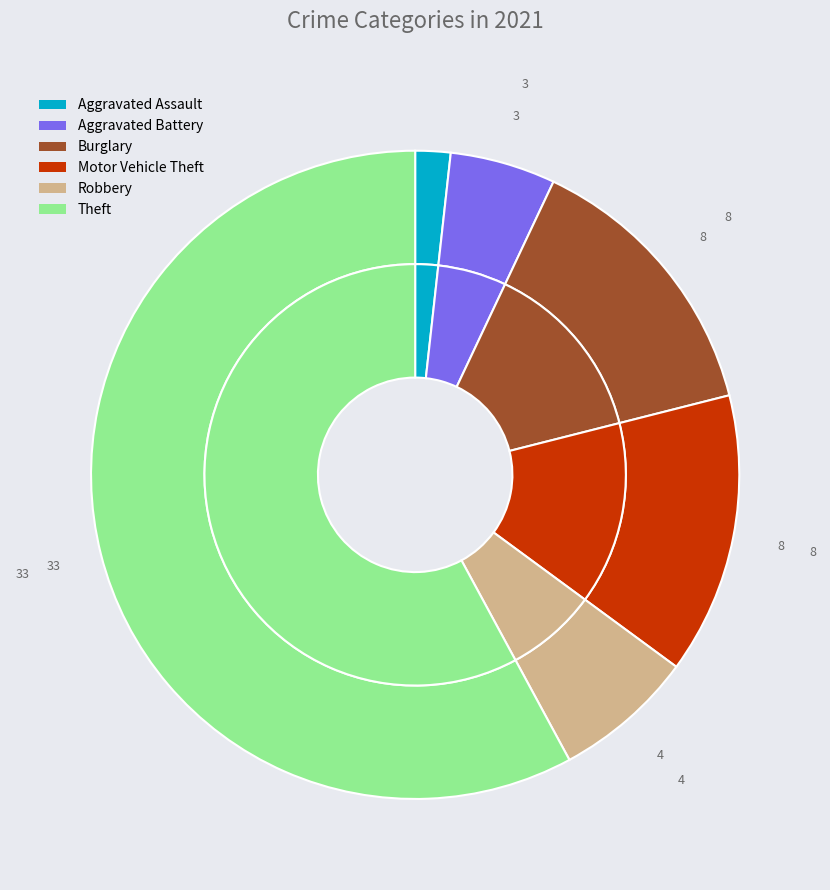

To the nearest percent, what percentage of the pie is Theft?

58%